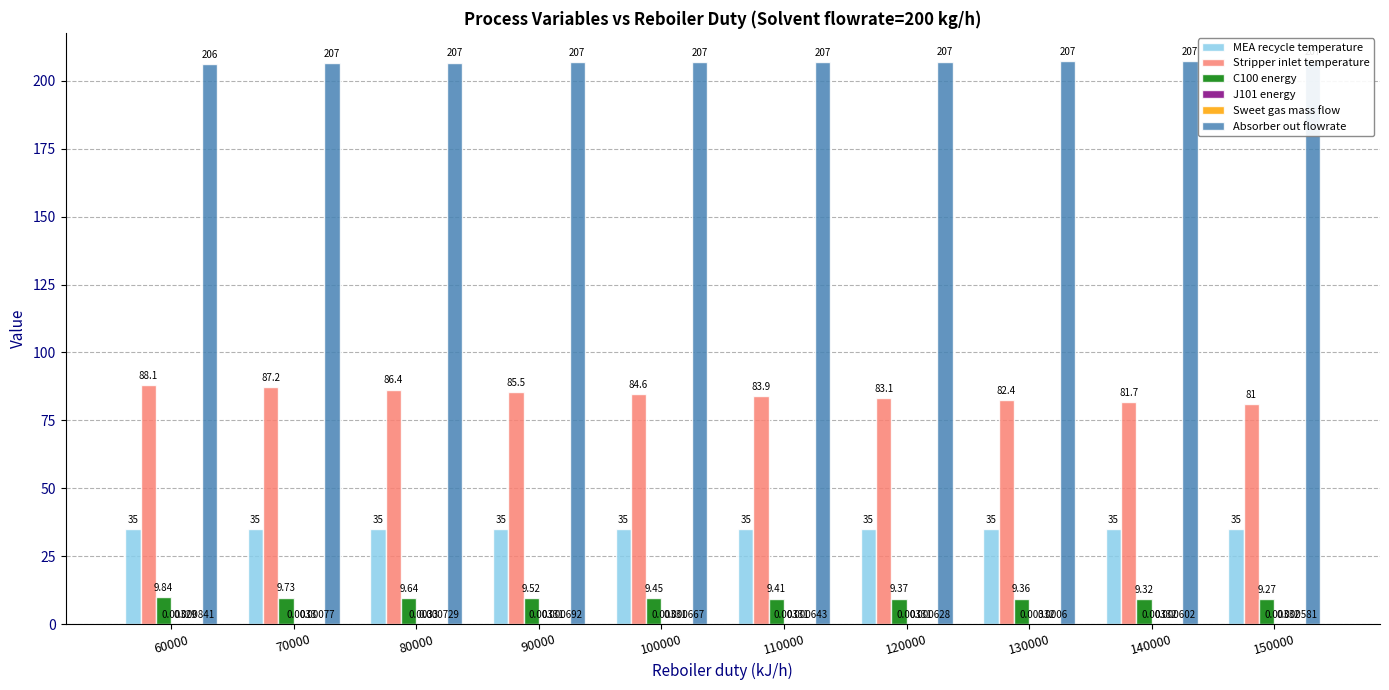

Does the chart contain any negative values?

No